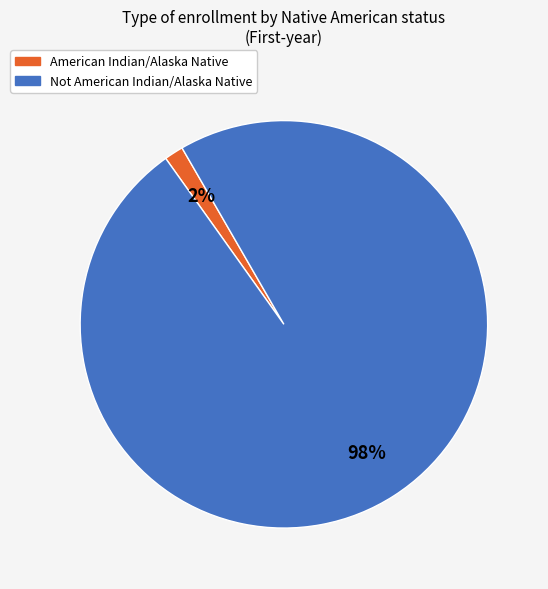

Is it true that Not American Indian/Alaska Native is 98% of the pie?

True